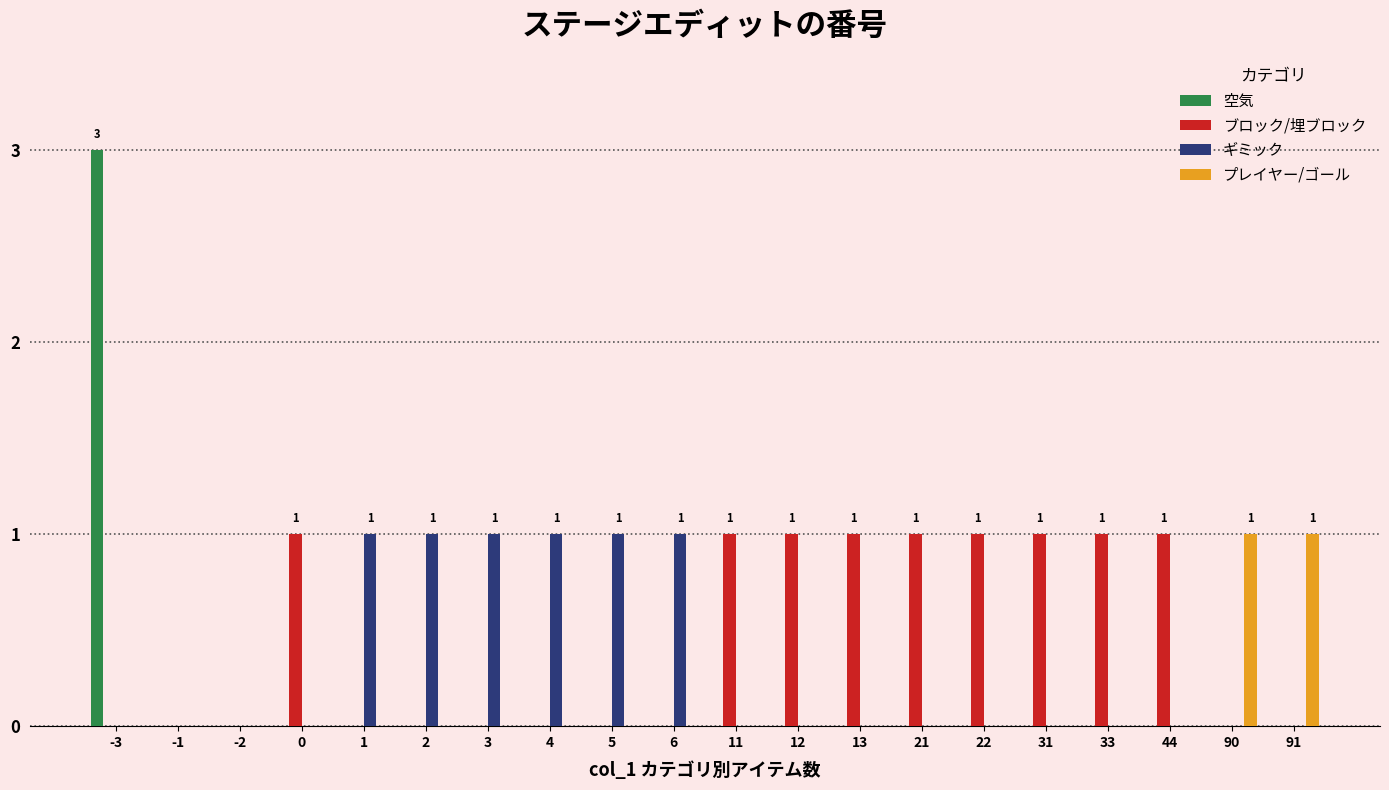

Read the ギミック value at 6.

1